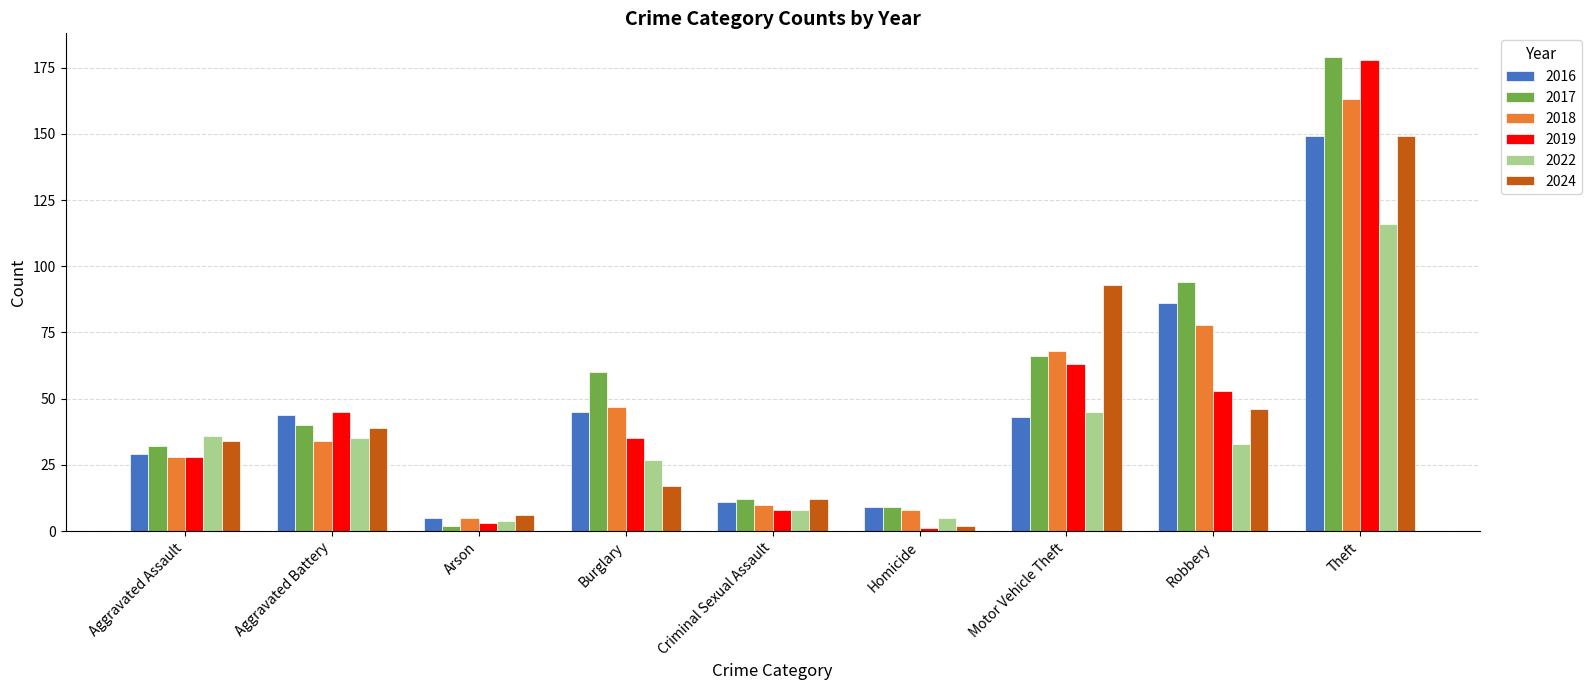

What position from the right is Criminal Sexual Assault?

5